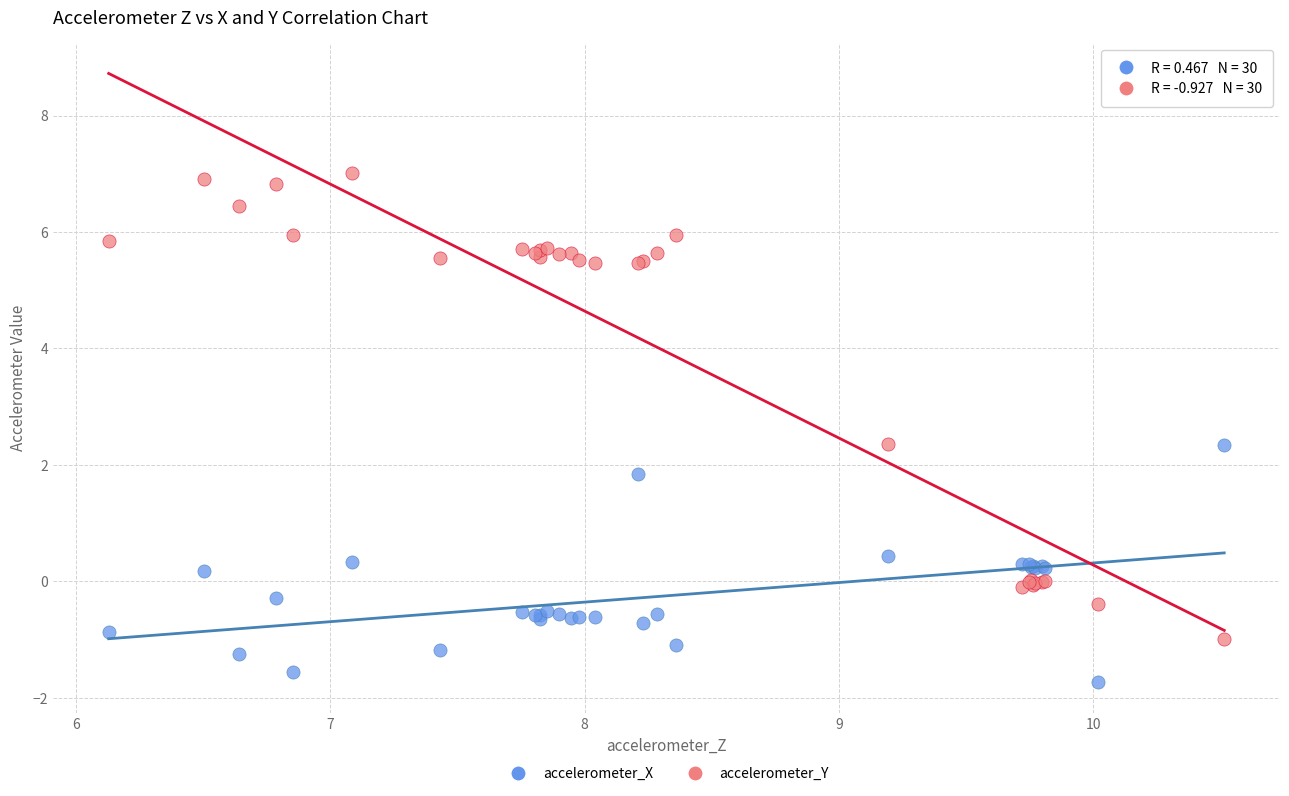

Which series reaches the minimum Y coordinate?

accelerometer_X